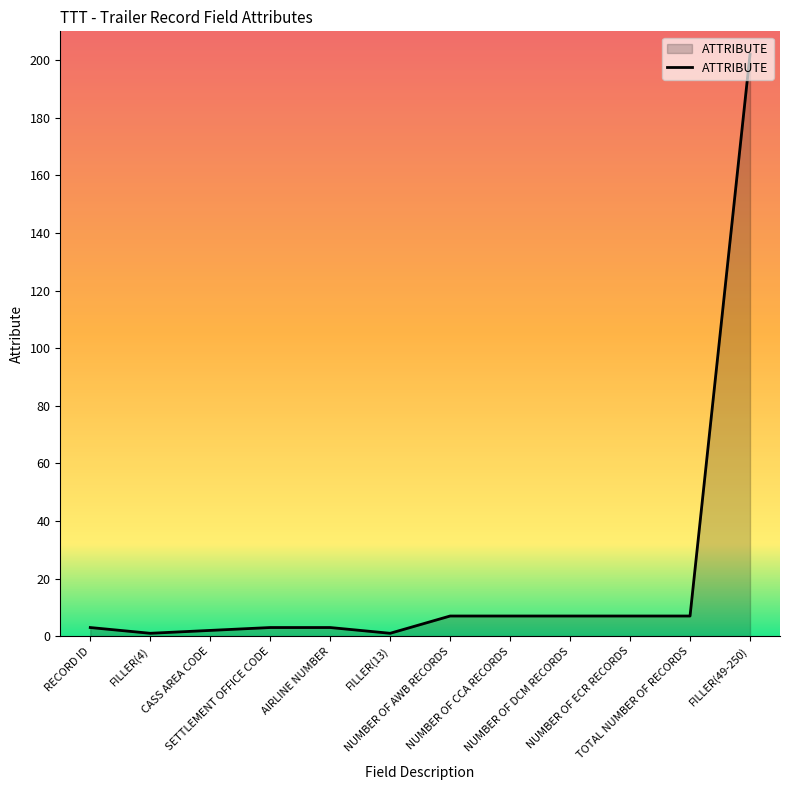

Reading right to left, what are all the values shown in this chart?

202	7	7	7	7	7	1	3	3	2	1	3